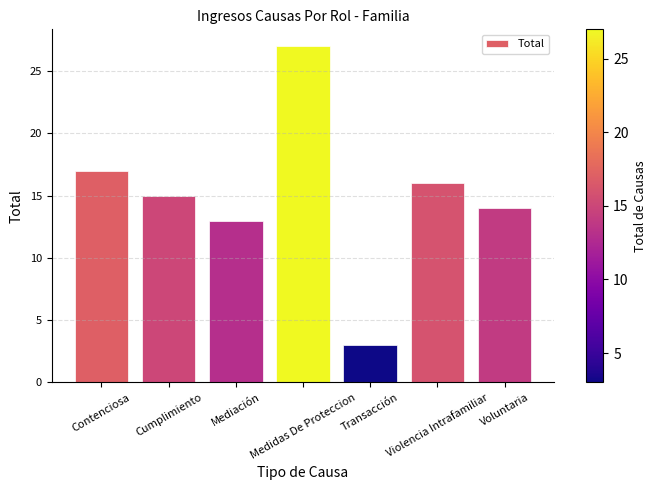

How many values are below 15?

3